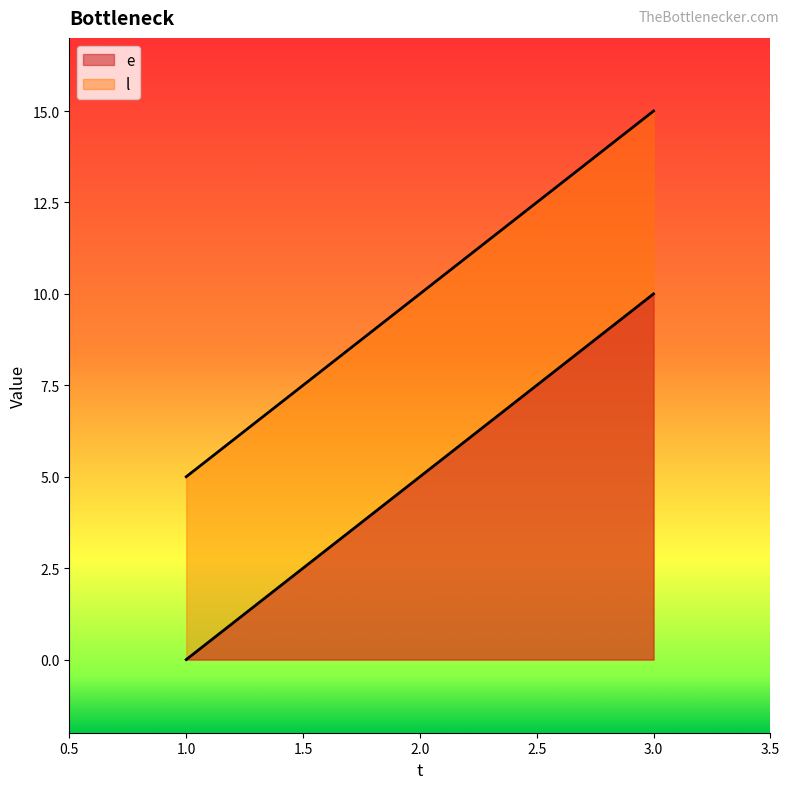

Is the value of e at 1 greater than the value of l at 1?

No